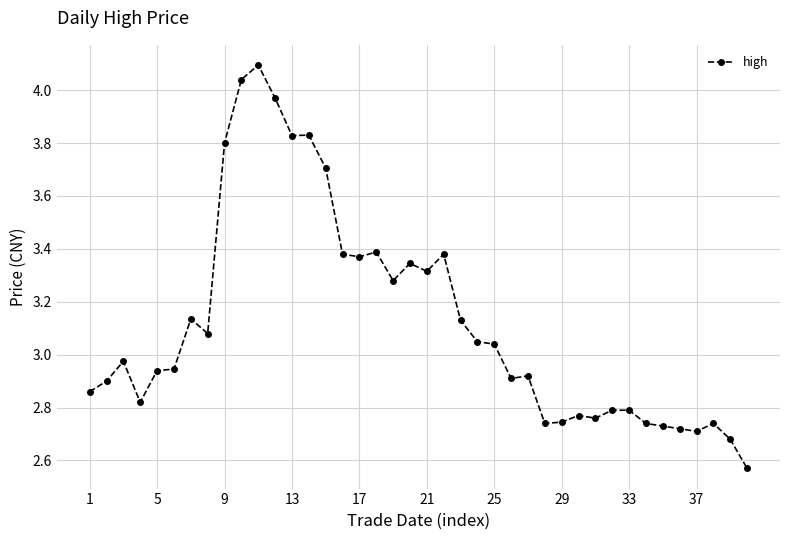

What is the difference between the second highest and minimum values?

1.5